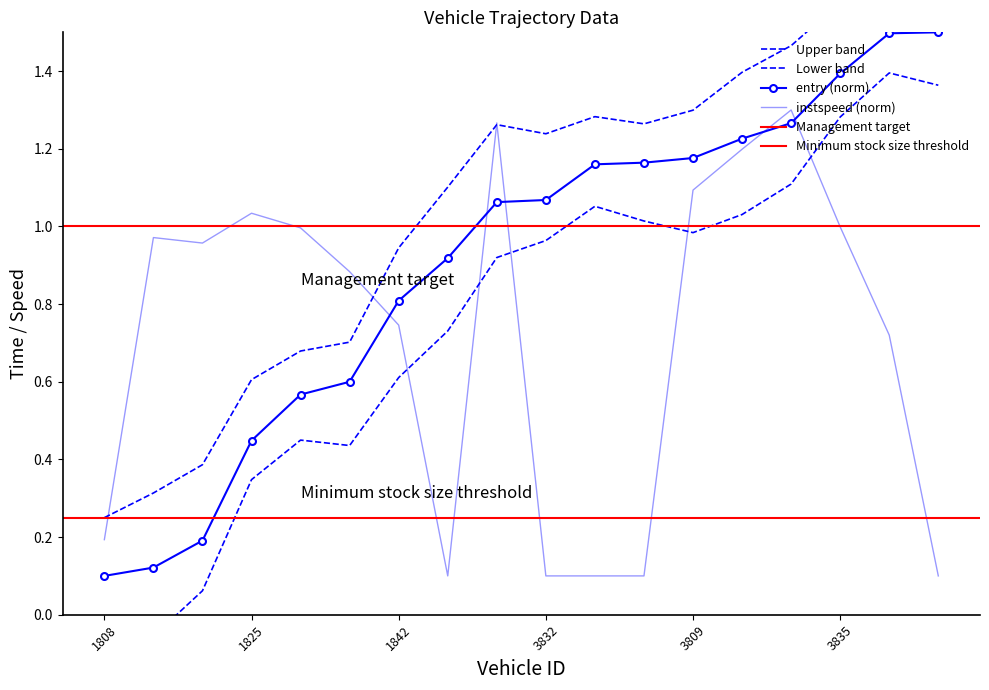

The value of instspeed at 1825 is 1.0. True or false?

True